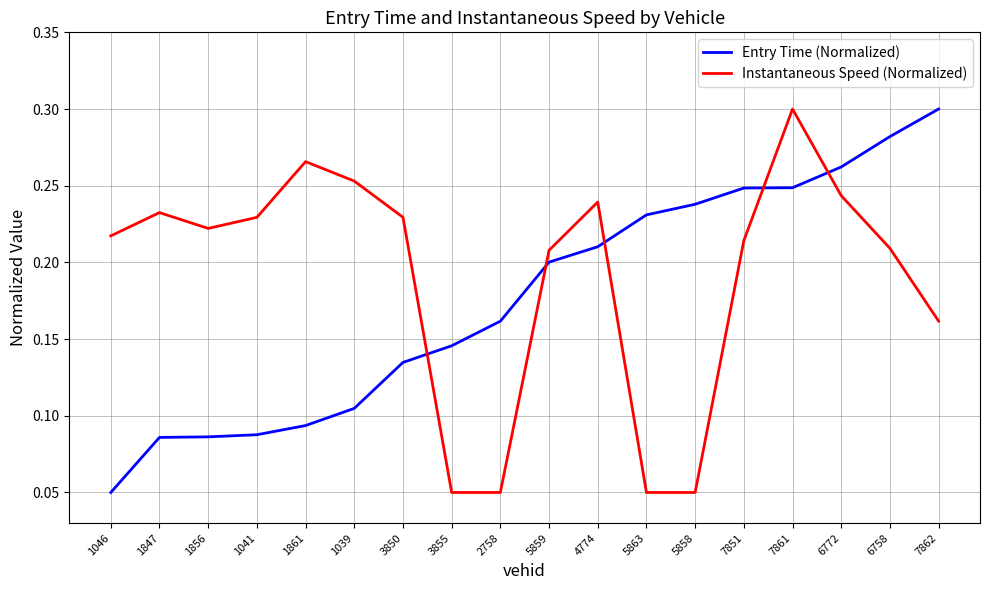

Where is the first local minimum for Instantaneous Speed (Normalized)?

1856